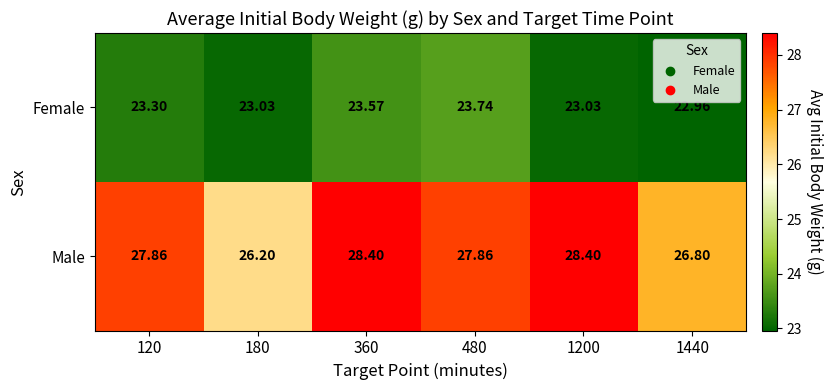

Which series has the largest total across all categories?

Male